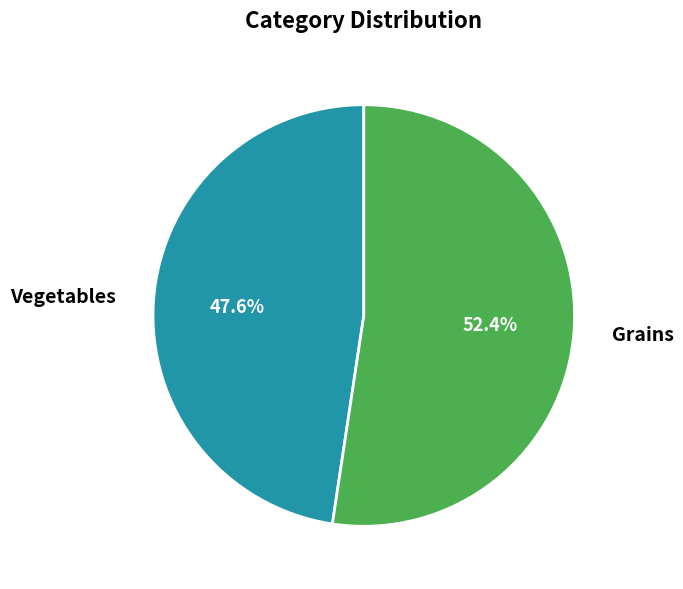

Combined, what portion of the pie is Vegetables and Grains?

100.0%